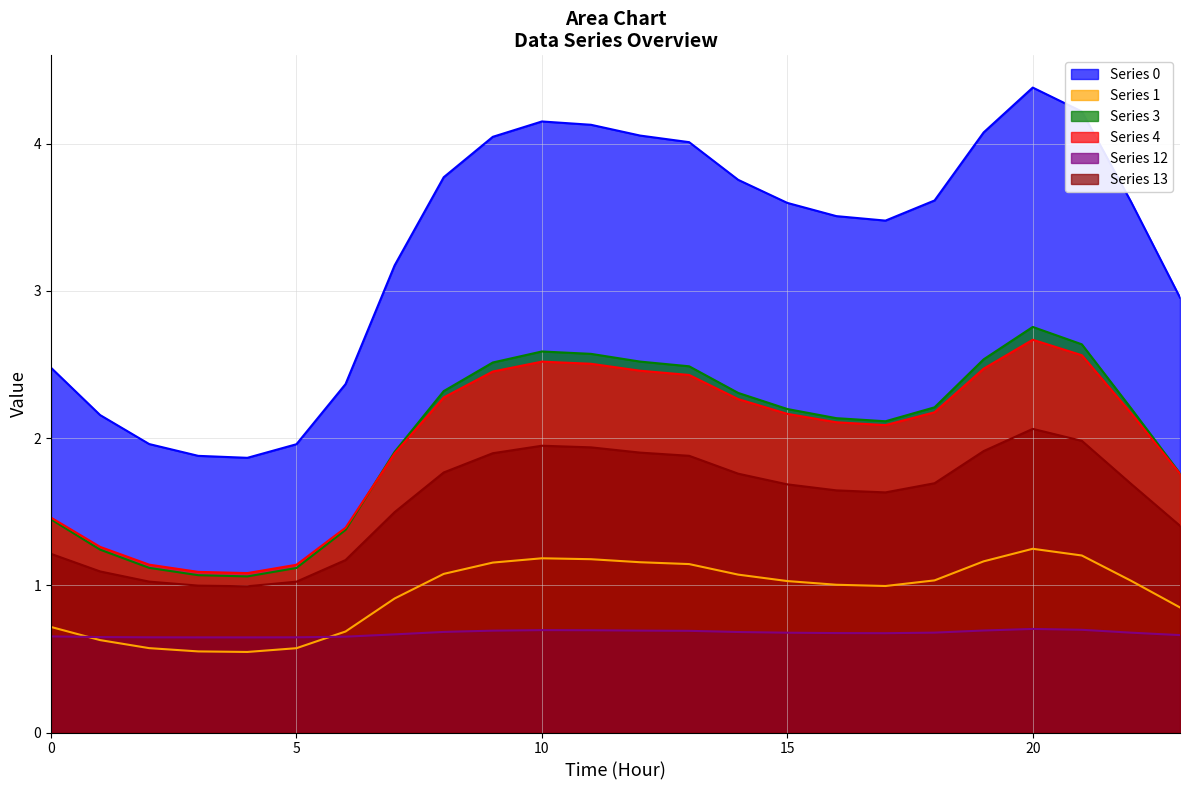

Where is the first local minimum for Series 3?

4